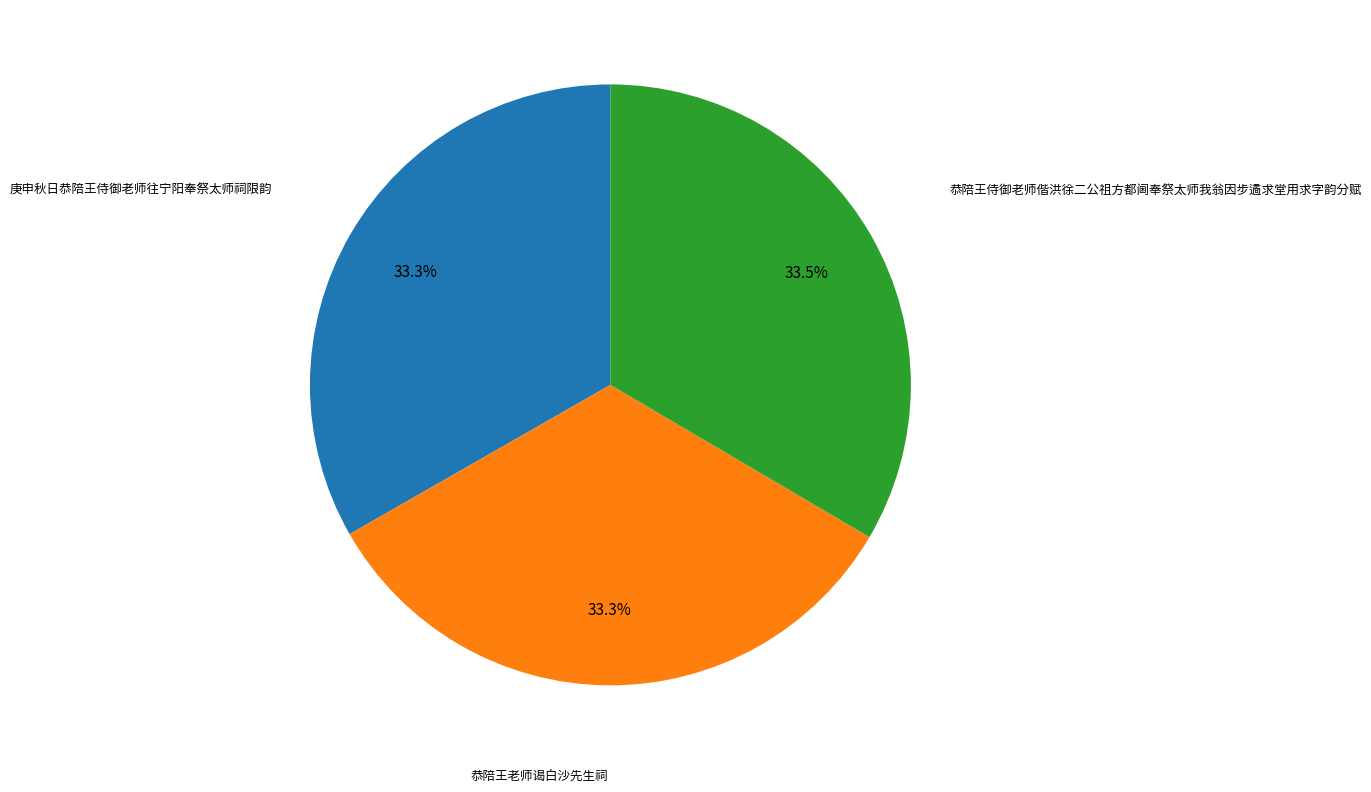

Is there any slice that represents more than half of the pie?

No